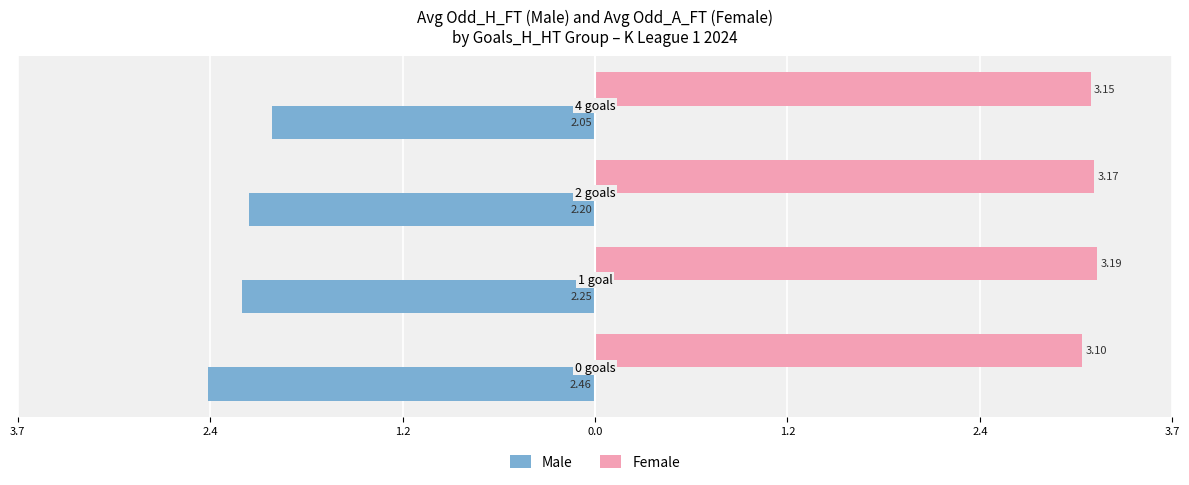

What are all the series names shown in the legend?

Male, Female